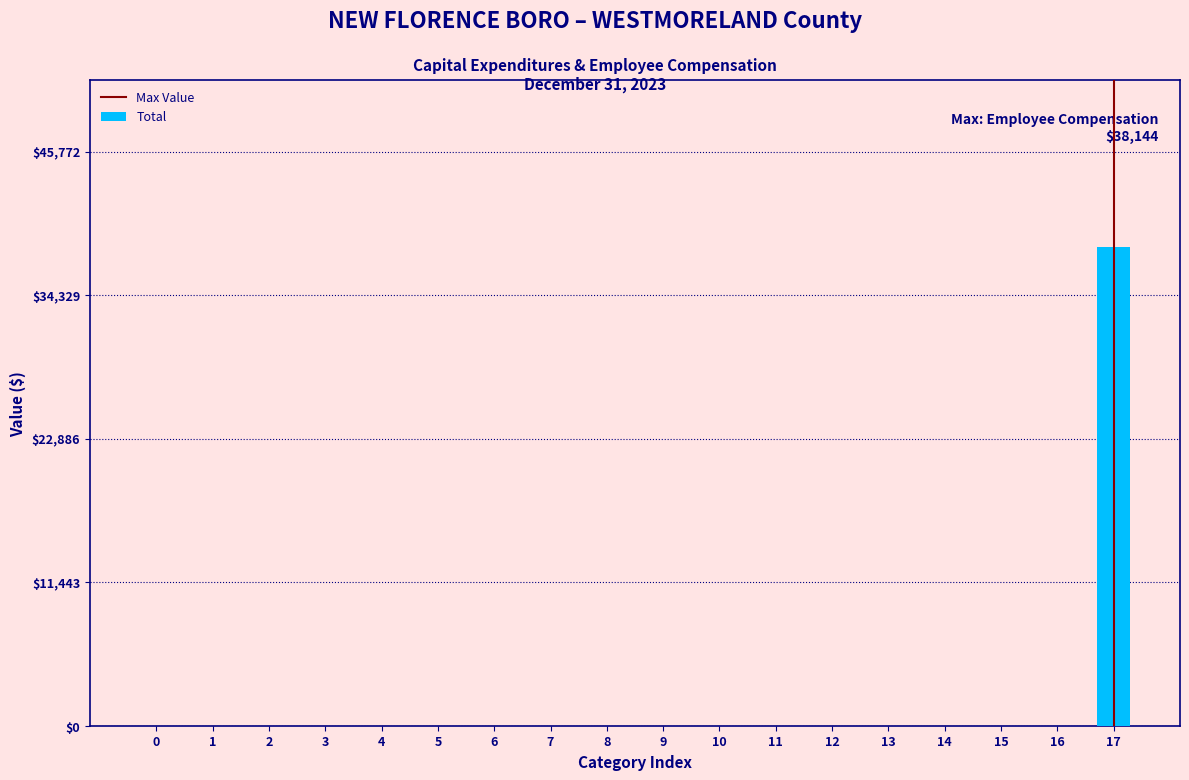

Reading left to right, what are all the values shown in this chart?

0=0	1=0	2=0	3=0	4=0	5=0	6=0	7=0	8=0	9=0	10=0	11=0	12=0	13=0	14=0	15=0	16=0	17=38144